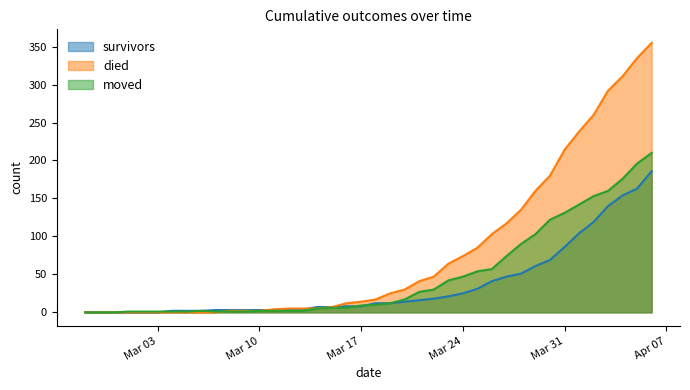

How many values in the survivors series are below 12?

20